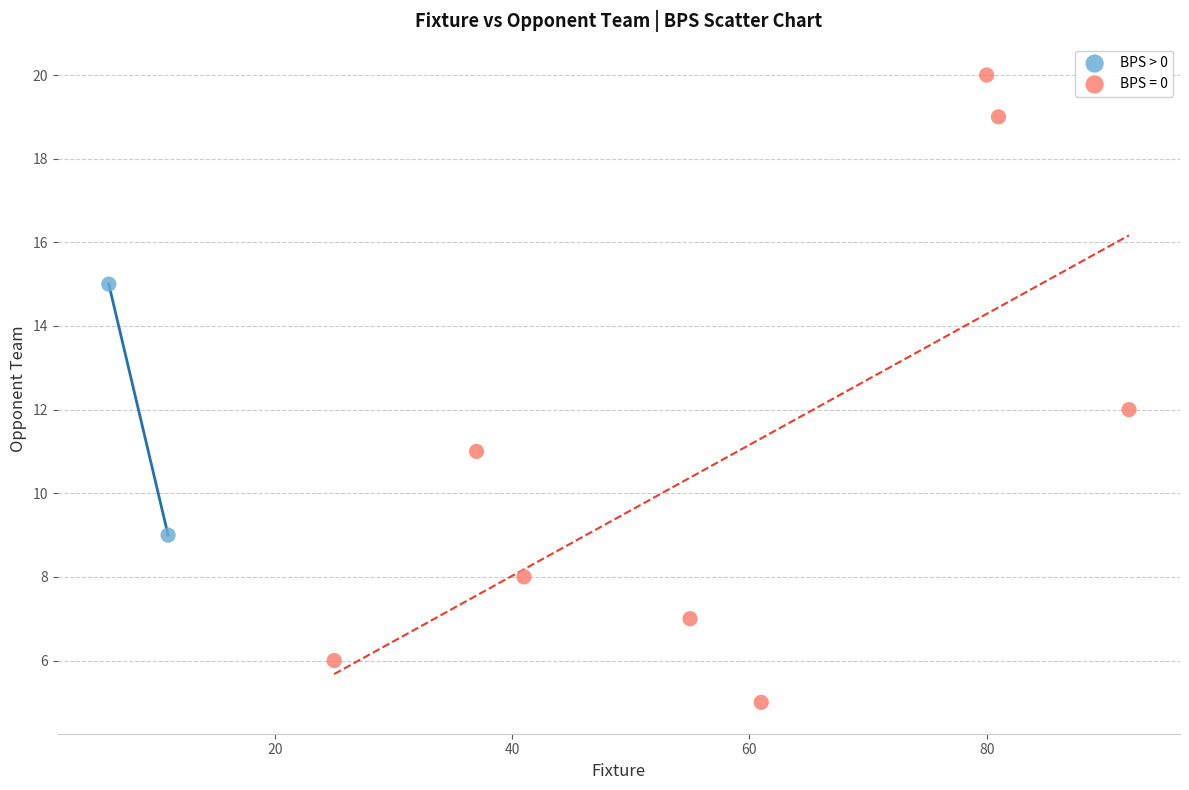

What are all the series names shown in the legend?

BPS > 0, BPS = 0